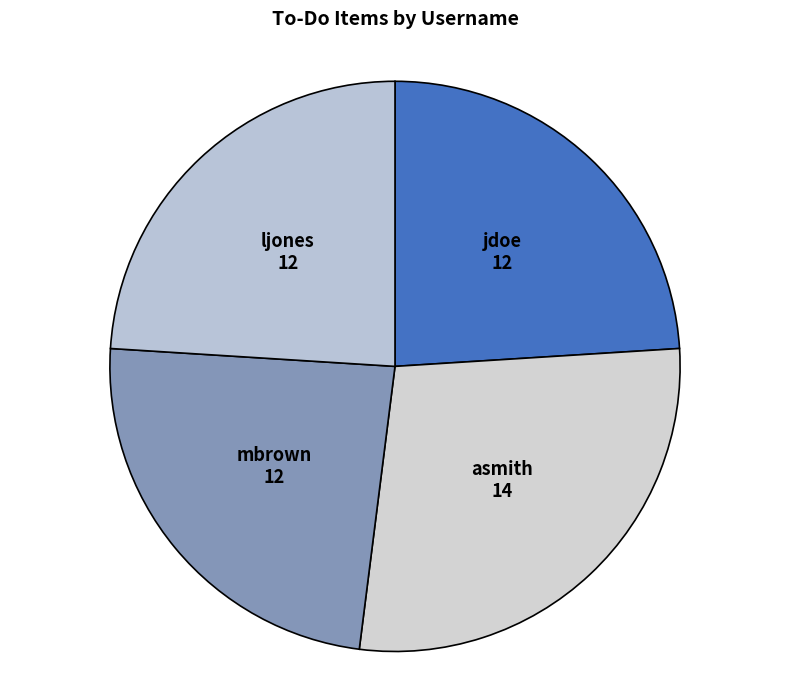

How many slices are in this pie chart?

4